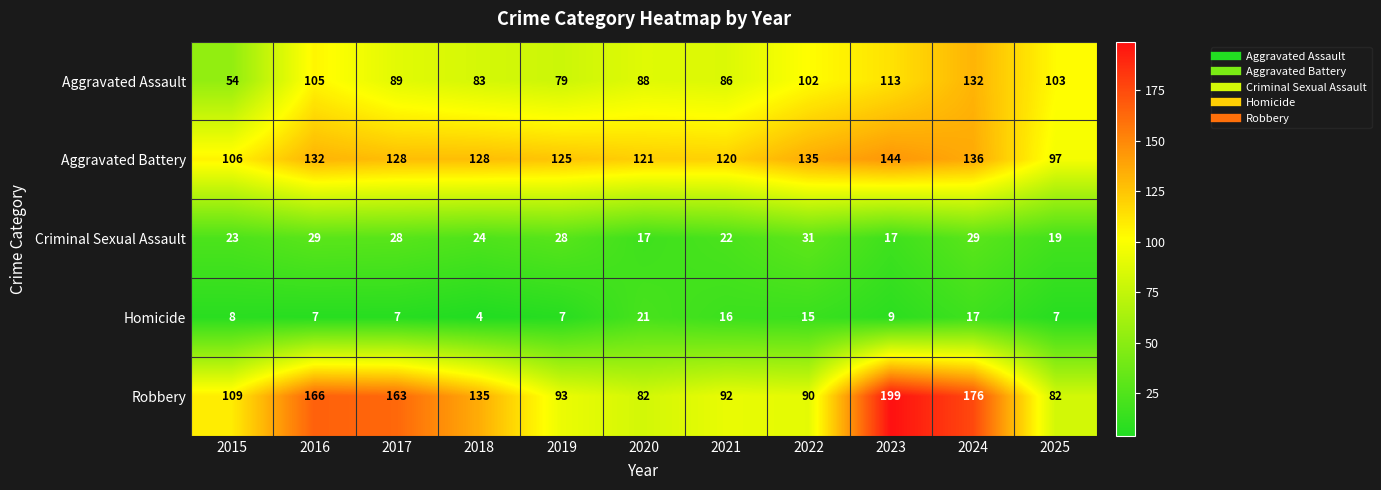

The value of Robbery at 2021 is 62. True or false?

False